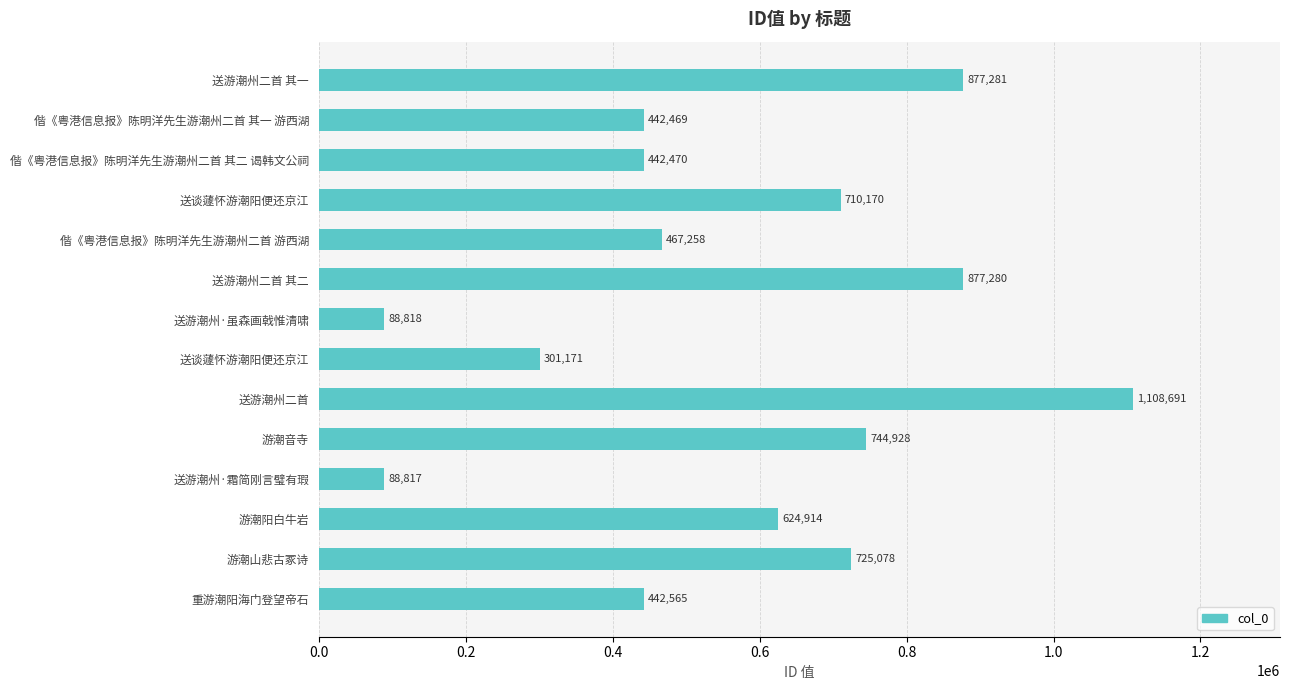

Which category has the lowest value across all series?

送游潮州·霜简刚言璧有瑕